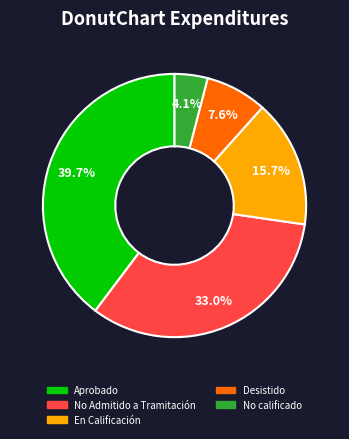

How many slices are in this pie chart?

5